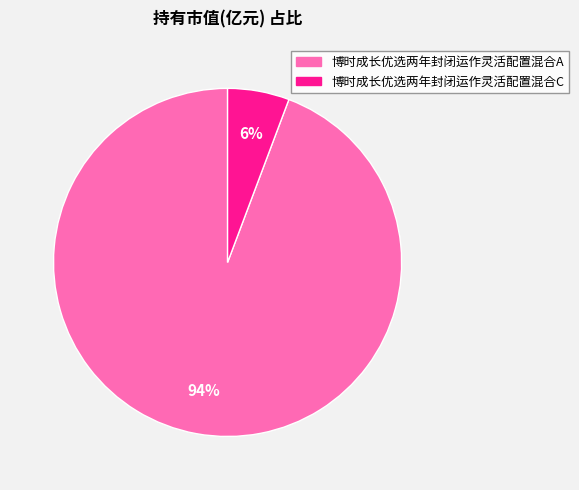

Between 博时成长优选两年封闭运作灵活配置混合A and 博时成长优选两年封闭运作灵活配置混合C, which is larger?

博时成长优选两年封闭运作灵活配置混合A